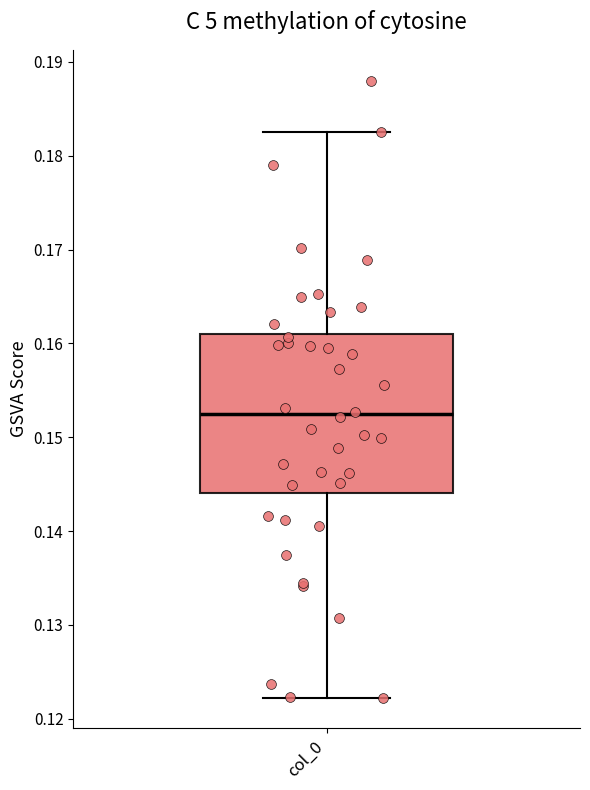

Read this box plot against the y-axis: the position of the median line, the range covered by the box, and the ends of both whiskers. The values are not printed on the chart, so give them approximately, as read against the axis.

median 0.152, box 0.144 to 0.161, whiskers 0.122 to 0.183